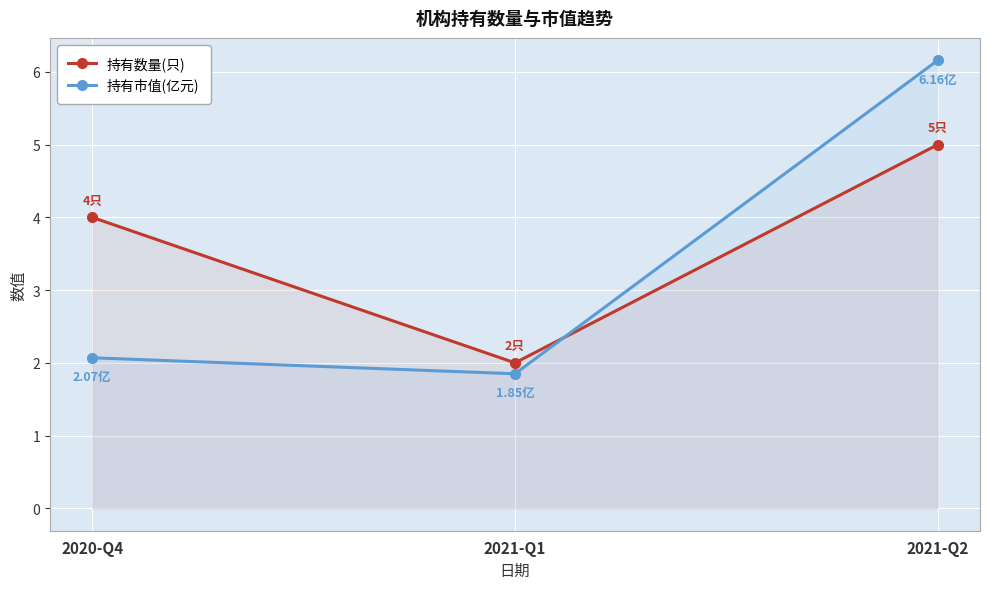

What is the difference between the maximum and minimum values in the 持有数量(只) series?

3.0